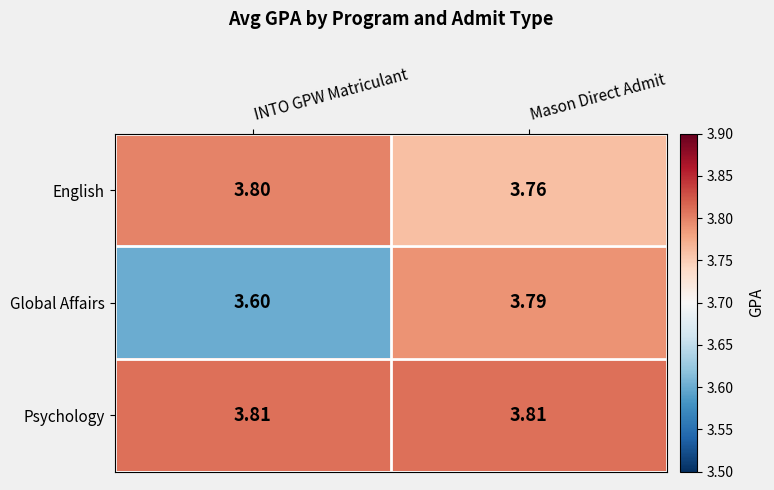

At which label is Global Affairs closest to 3?

INTO GPW Matriculant